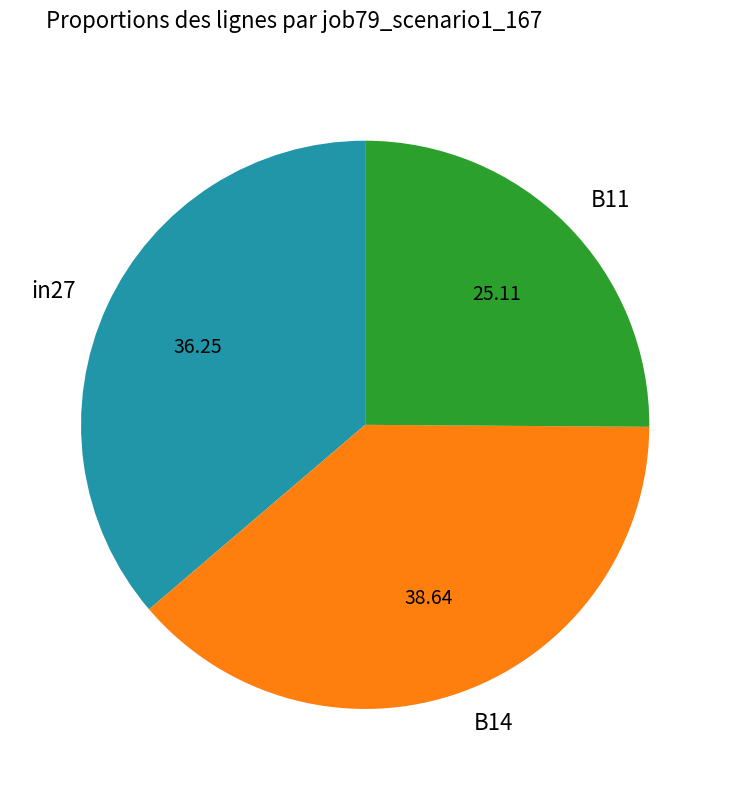

Which has a higher value, B11 or in27?

in27